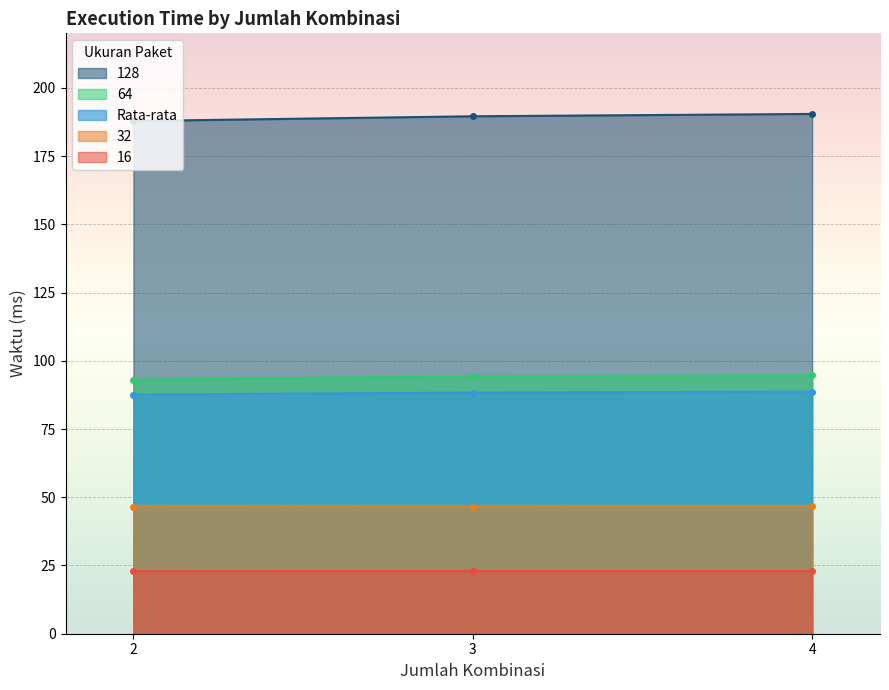

What is the difference between the maximum and second lowest values in the Rata-rata series?

0.3